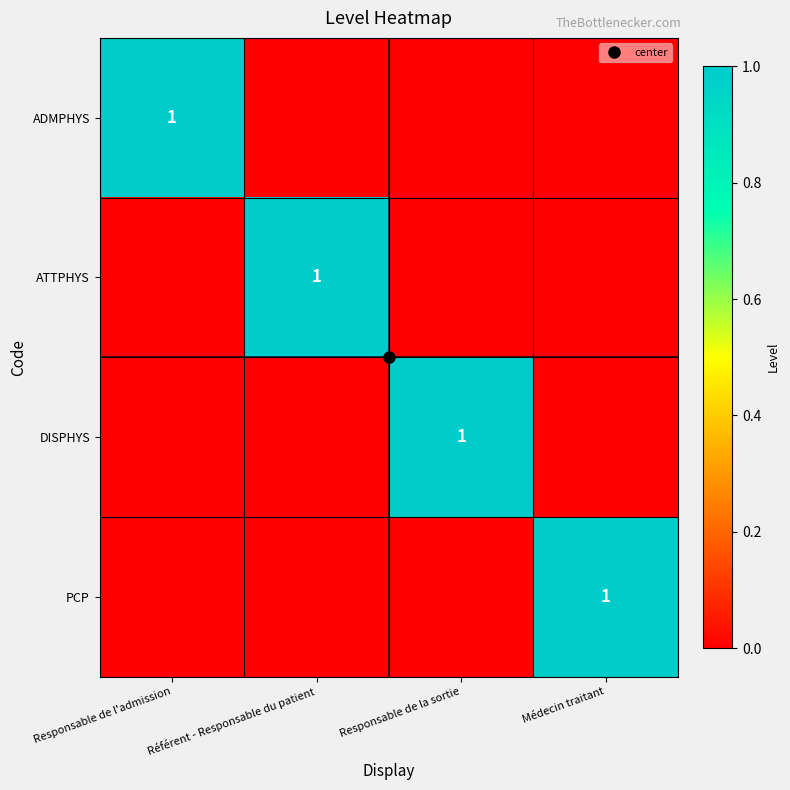

The value of ATTPHYS at Responsable de l'admission is 0. True or false?

False